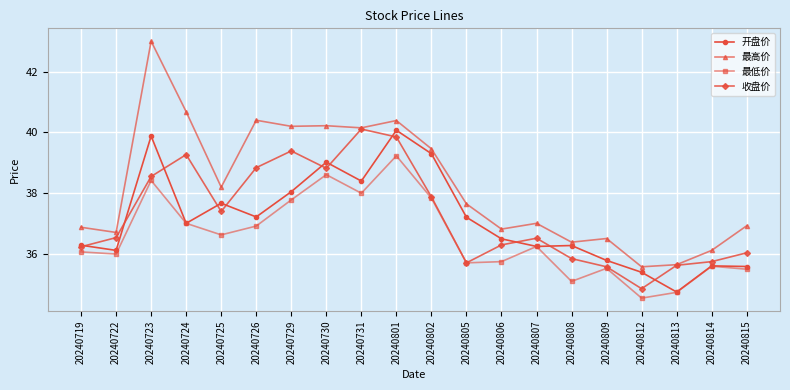

How many categories are shown in the chart?

20